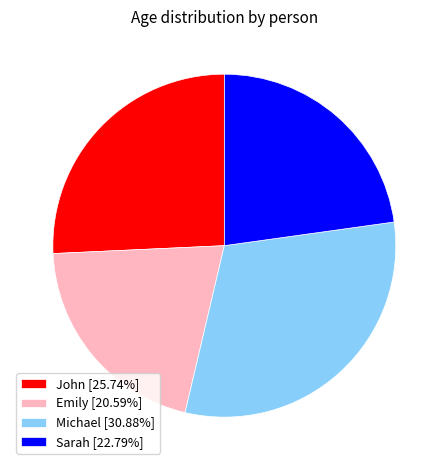

True or false: Emily accounts for 34% of the total.

False